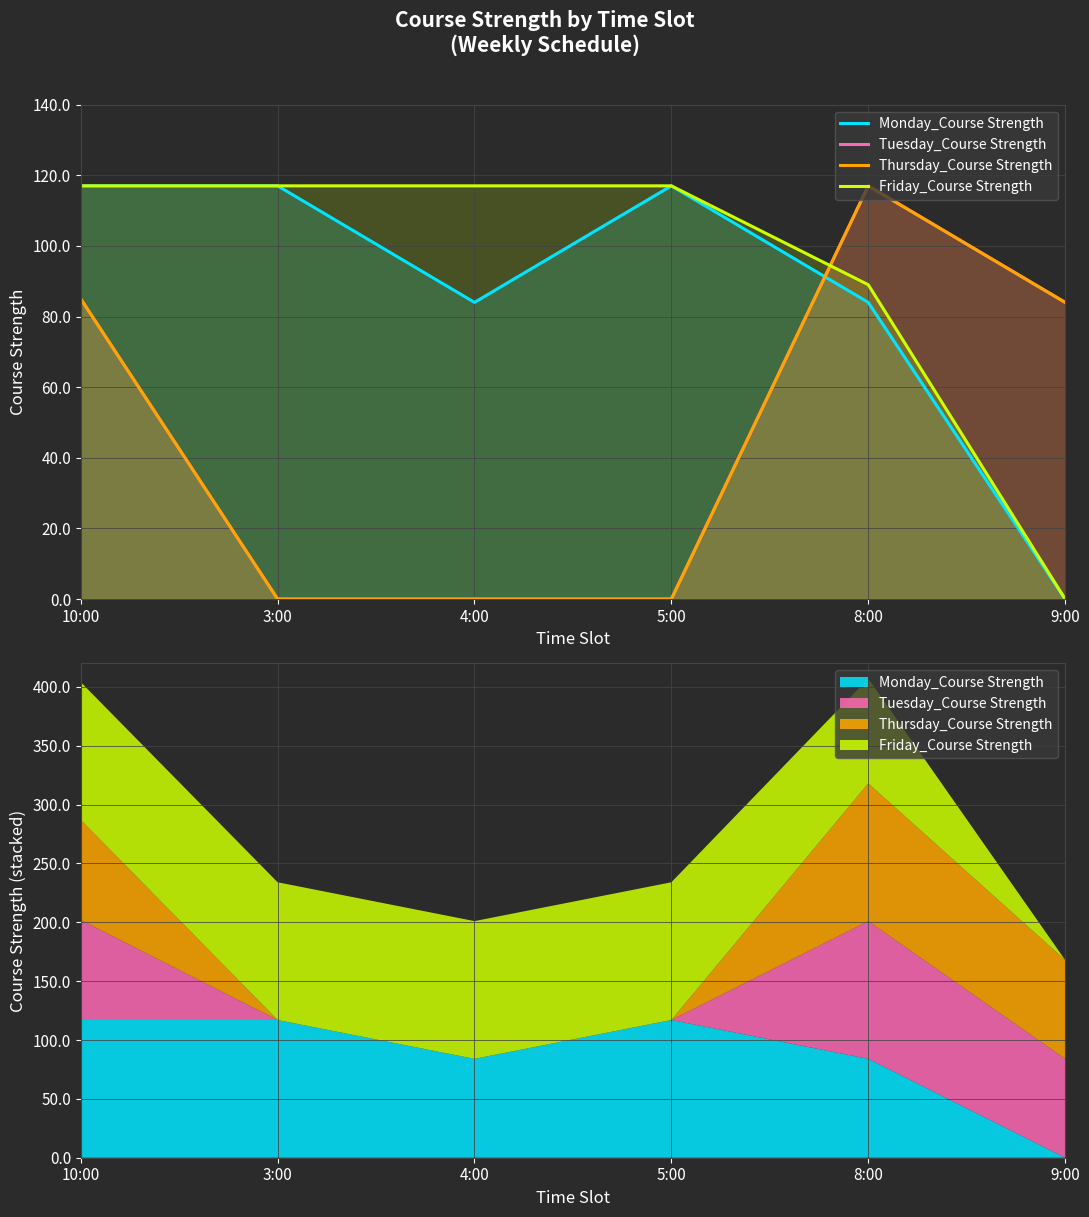

What is the label of the 2nd point from the right?

8:00